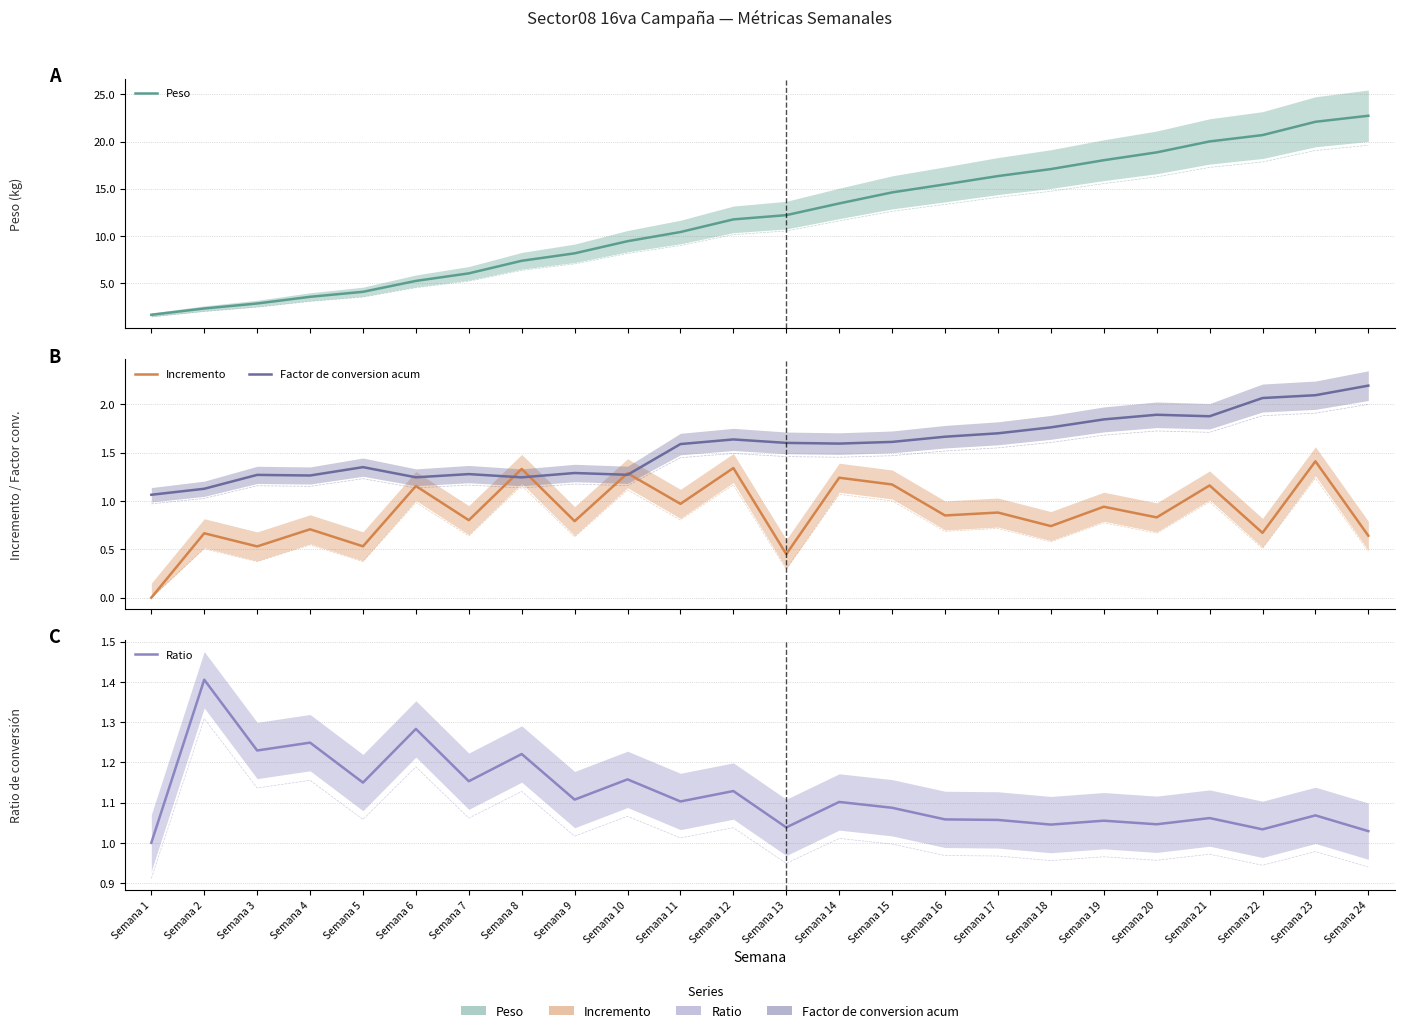

What is the minimum value for Ratio?

1.0